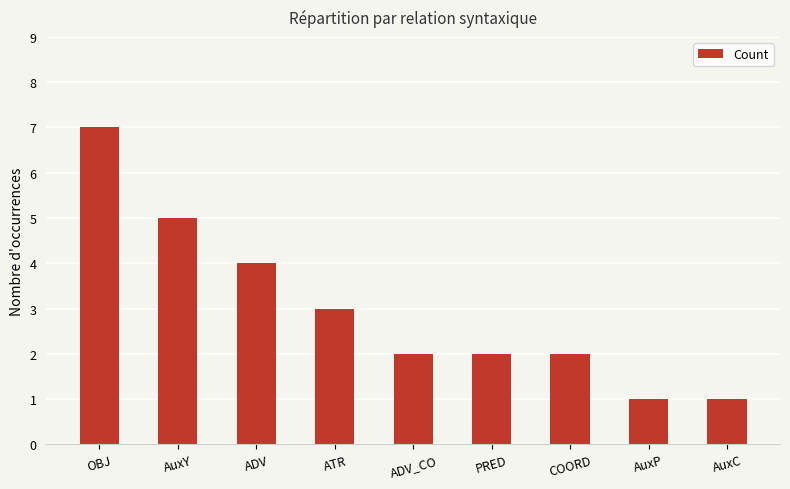

Which category has the highest value across all series?

OBJ